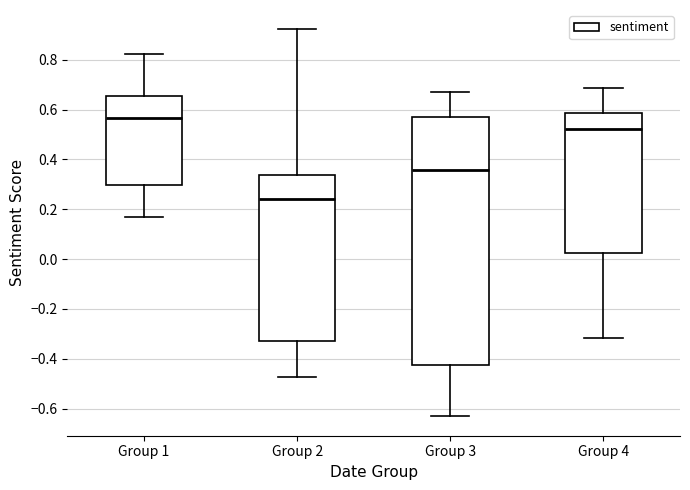

Which box has the highest median line?

Group 1